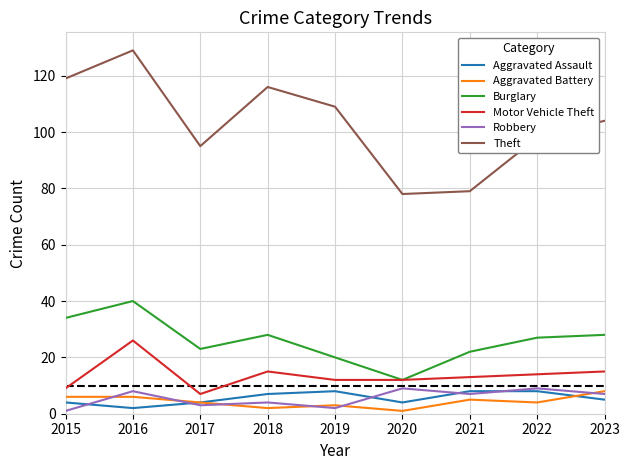

What is the greatest value displayed?

129